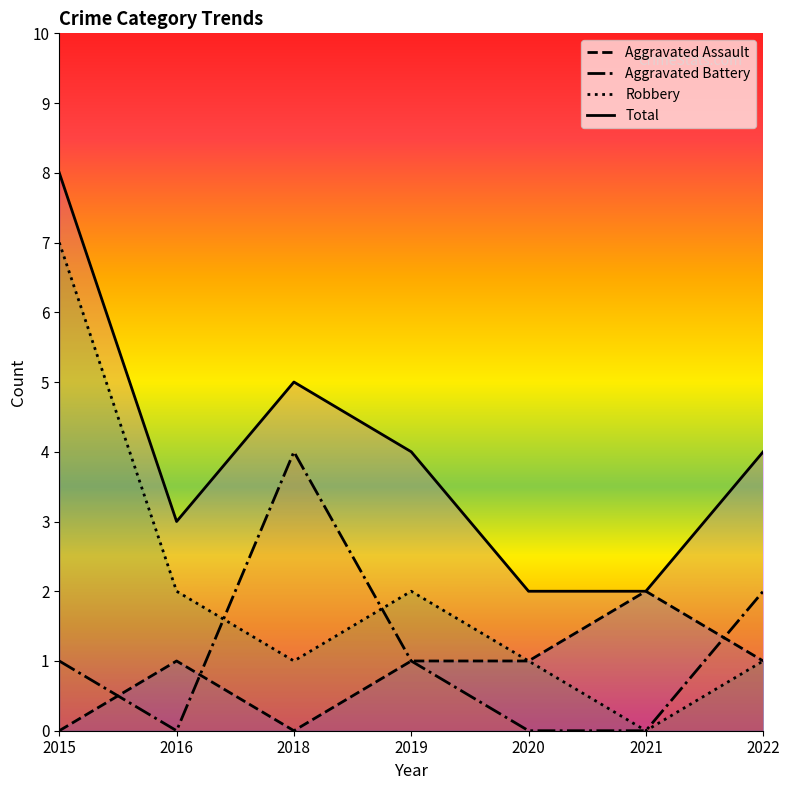

Between 2016 and 2020, which series saw the biggest shift?

Robbery